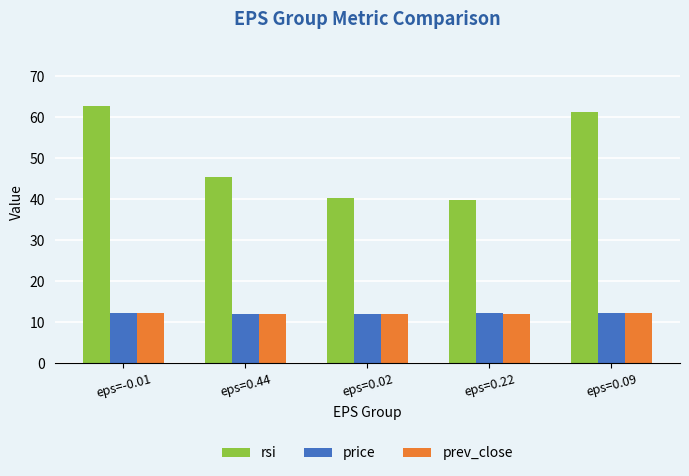

At how many categories does at least one series exceed 18?

5